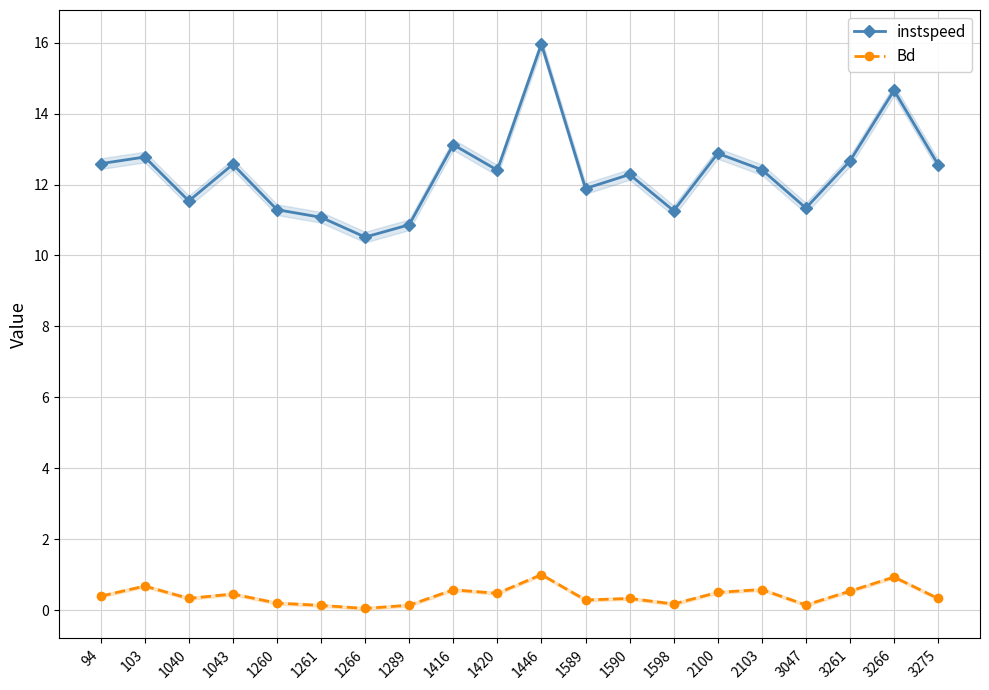

Where is Bd nearest to the value 0?

1266